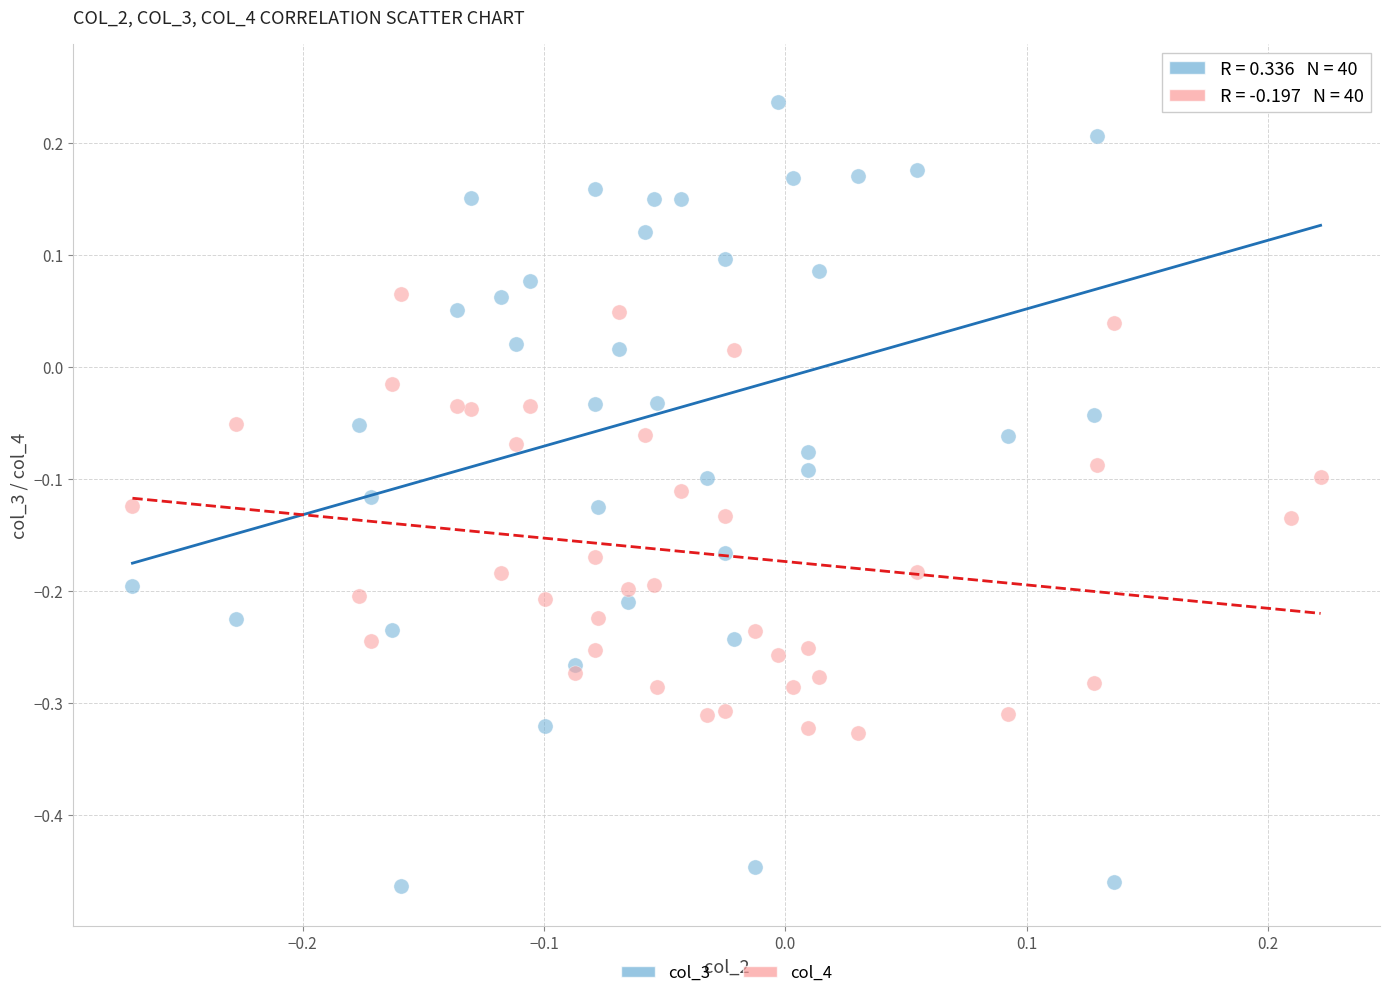

Which series has the largest Y range (max minus min)?

col_3